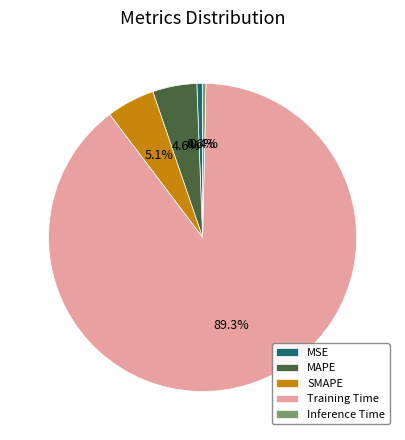

Do Inference Time and MSE together represent more than half of the pie?

No